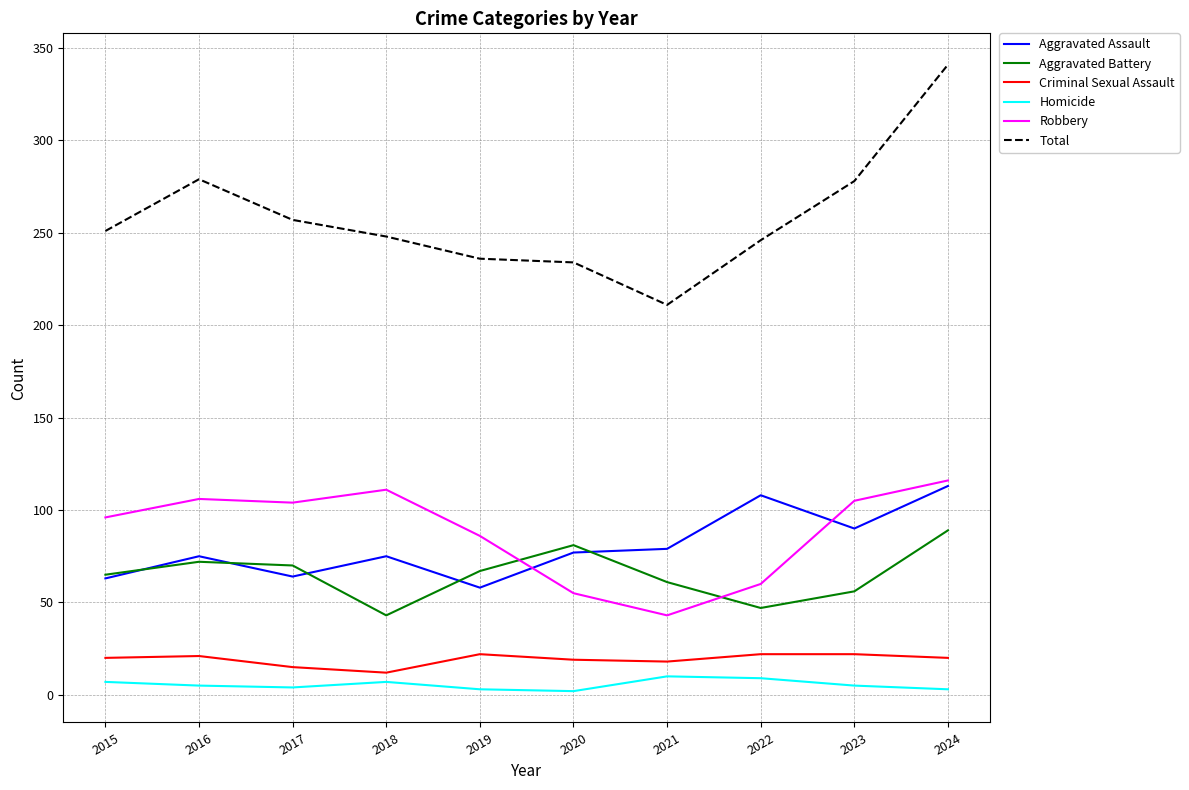

How many lines are shown in the chart?

6